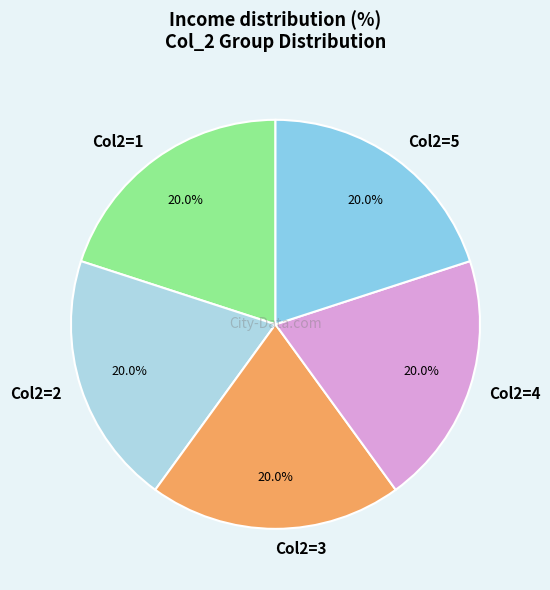

Approximately how many times larger is the value at Col2=3 compared to Col2=5?

1.0